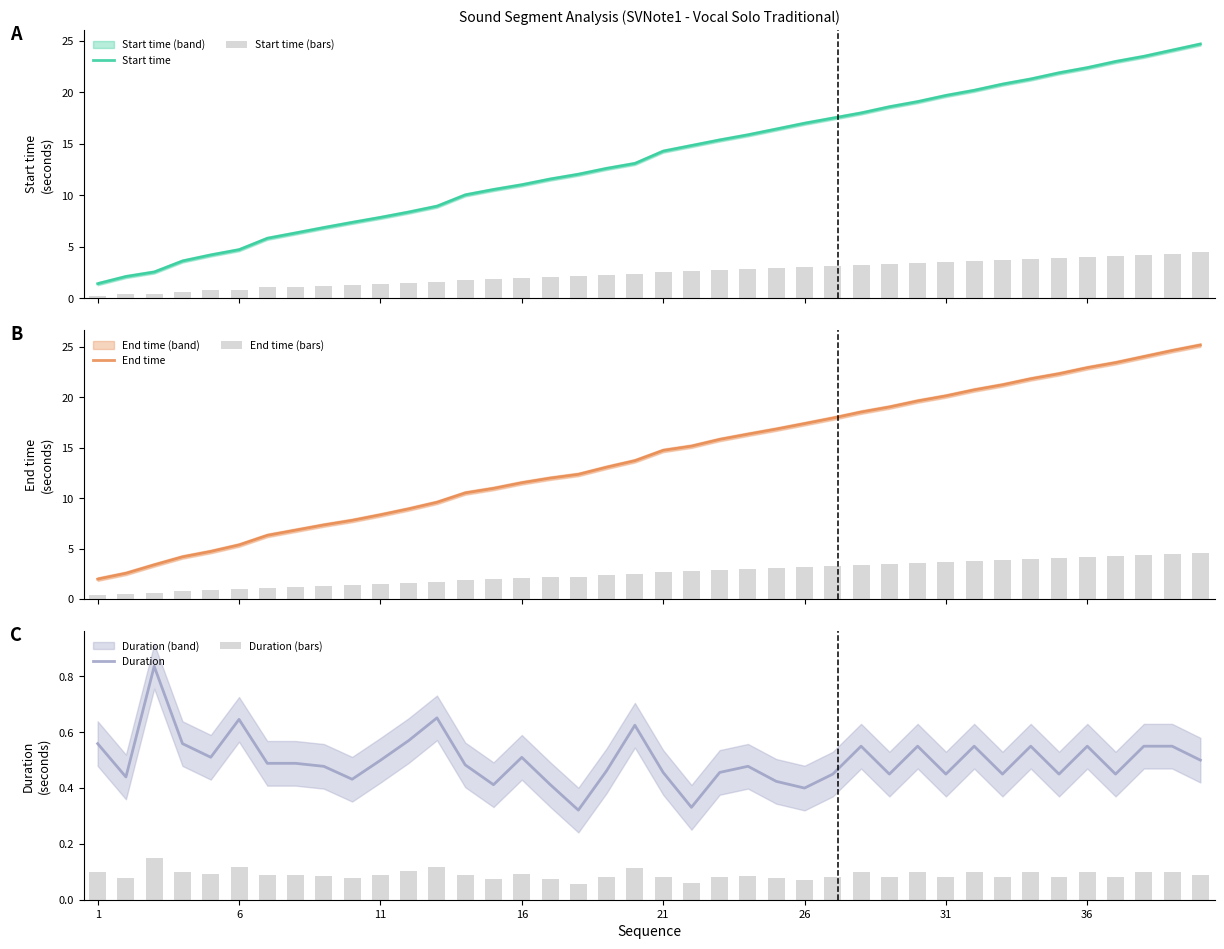

What is the sum of all End time (bars) values?

100.7